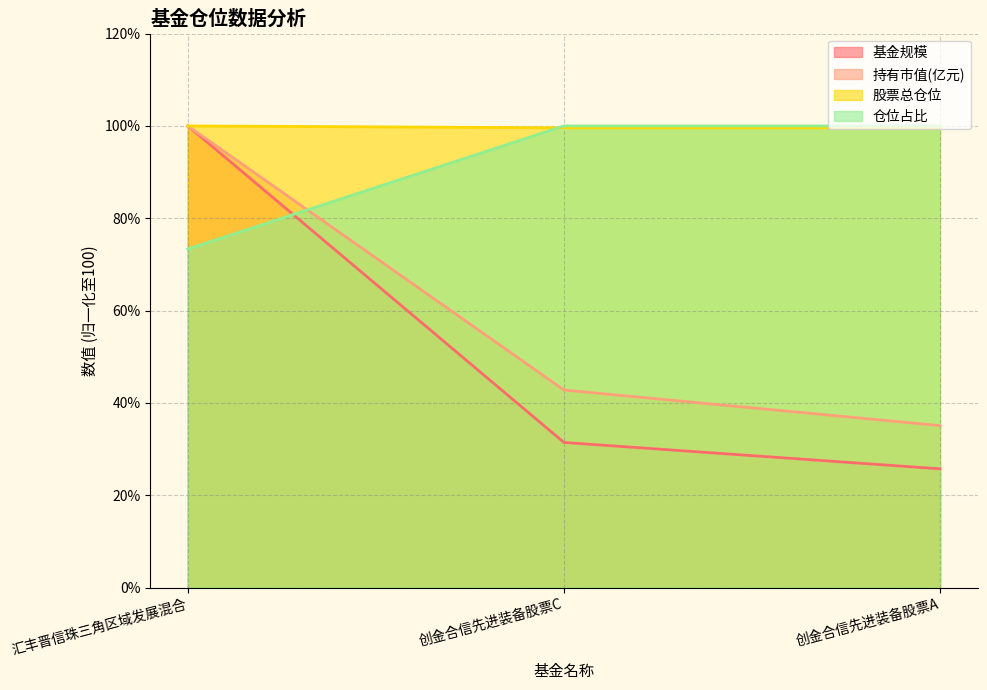

Which category has the lowest value in the 持有市值(亿元) series?

创金合信先进装备股票A